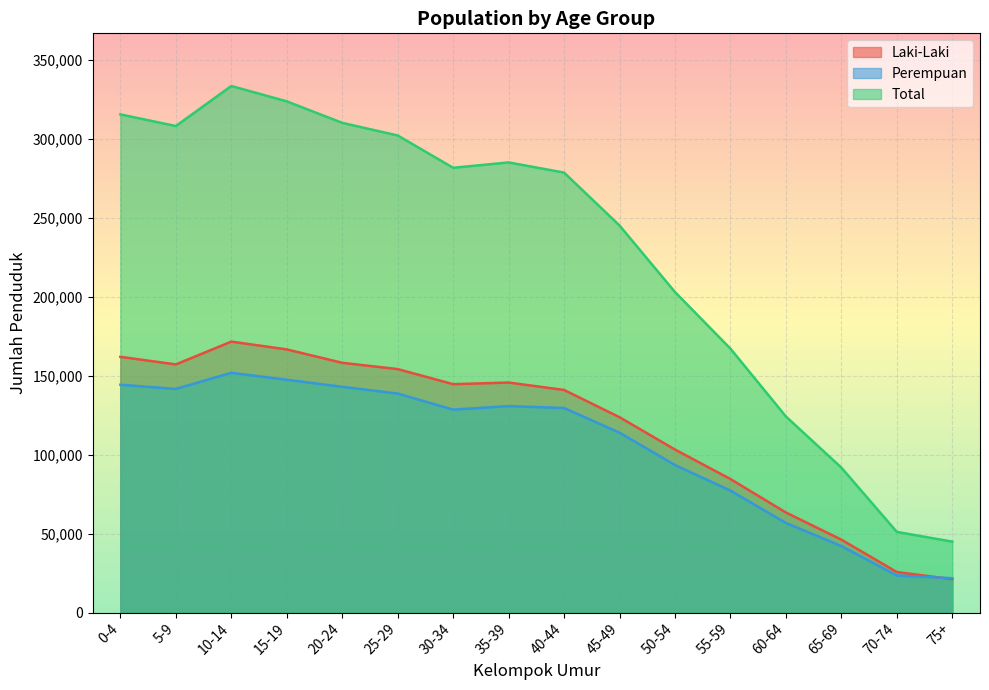

What is the spread (max minus min) of values at 5-9?

166532